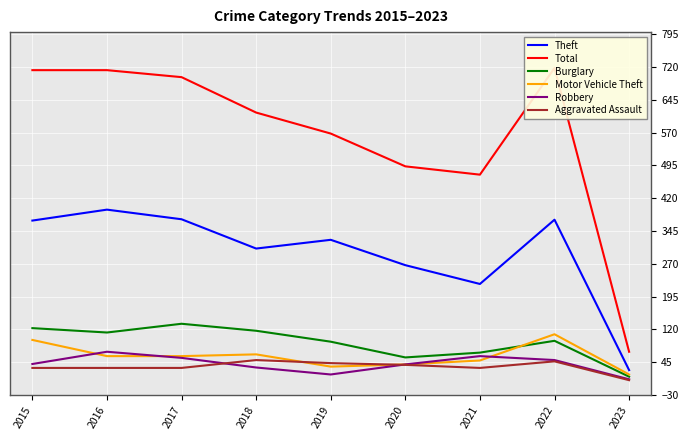

List the series in order of their peak value, lowest first.

Aggravated Assault, Robbery, Motor Vehicle Theft, Burglary, Theft, Total